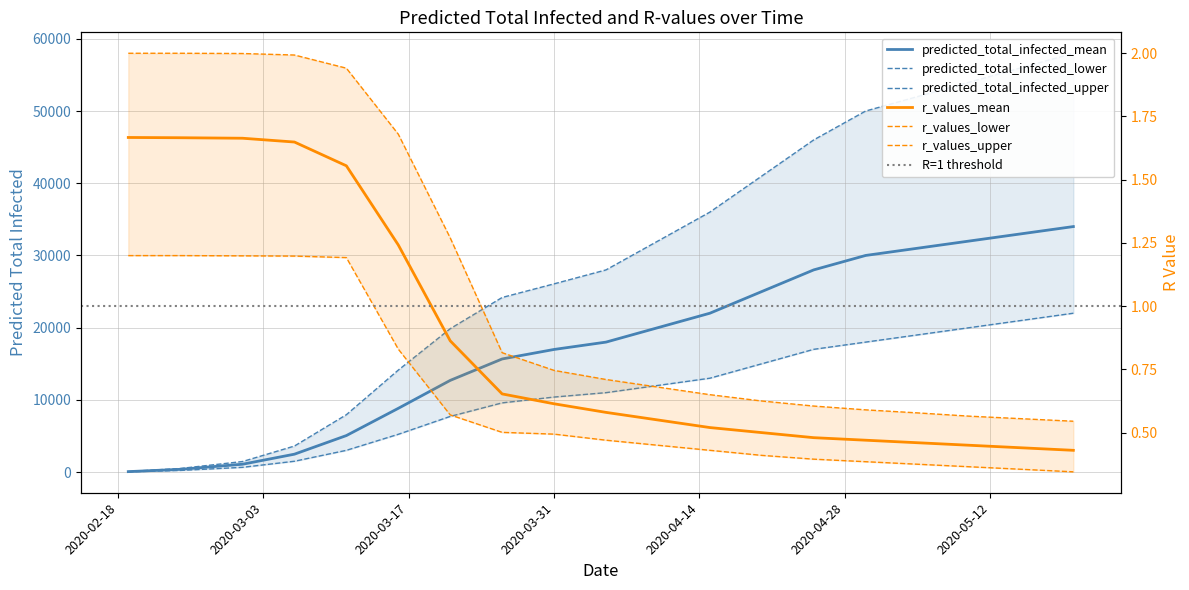

At which label does predicted_total_infected_mean reach its peak?

2020-05-20